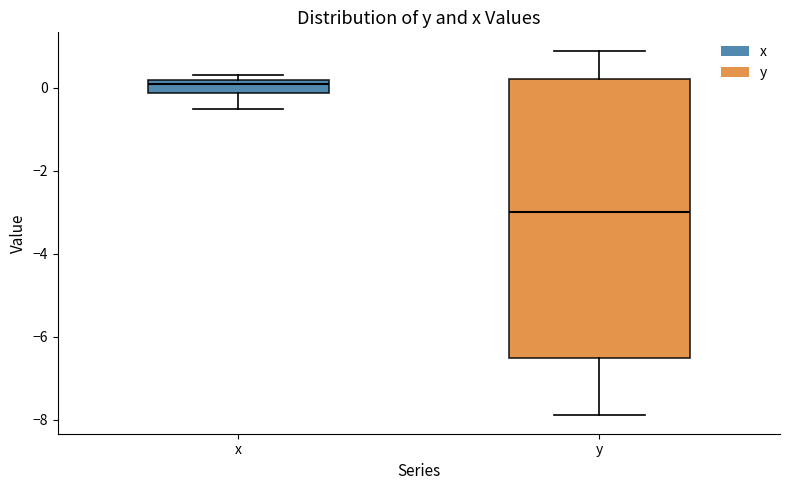

Where does the lower whisker of the box for x end on the y-axis? The values are not printed on the chart, so give them approximately, as read against the axis.

-0.4